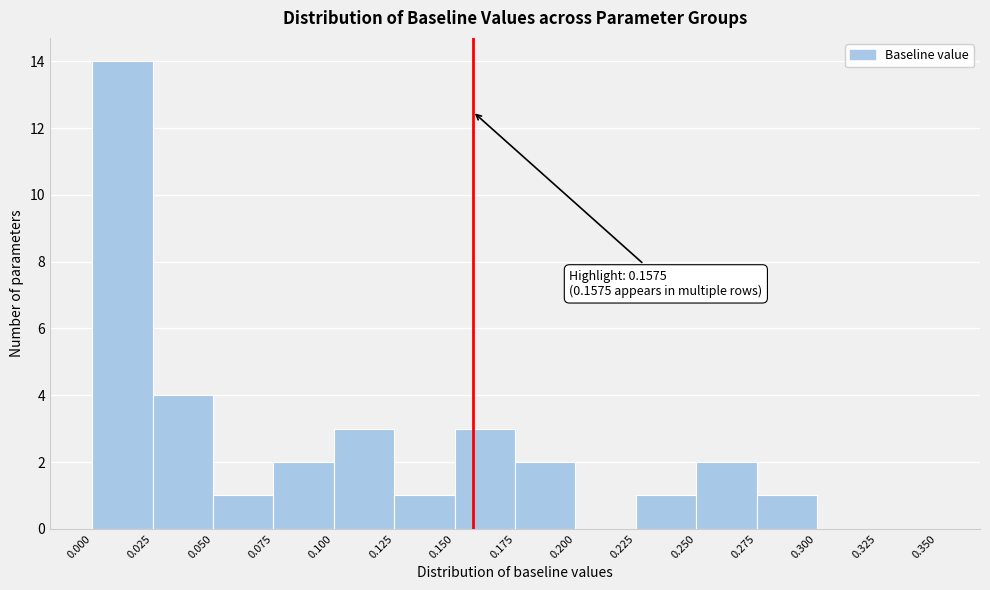

Over which range of the x-axis is the bar tallest?

0.000 to 0.025